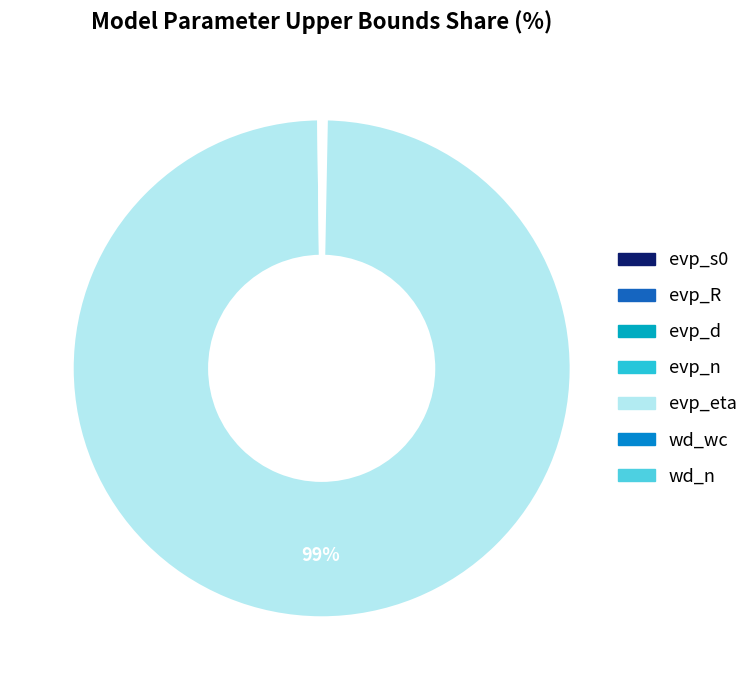

Does evp_R account for over 50% of the chart?

No